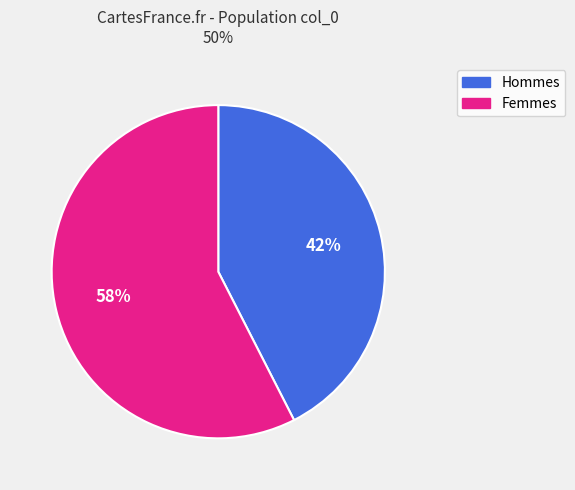

To the nearest percent, what is the average slice percentage?

50%